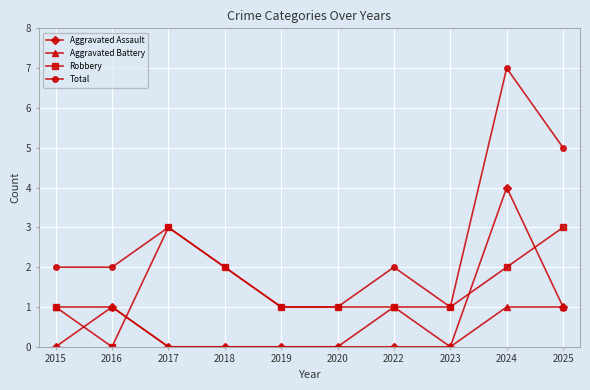

What is the difference between the maximum and minimum values in the Robbery series?

3